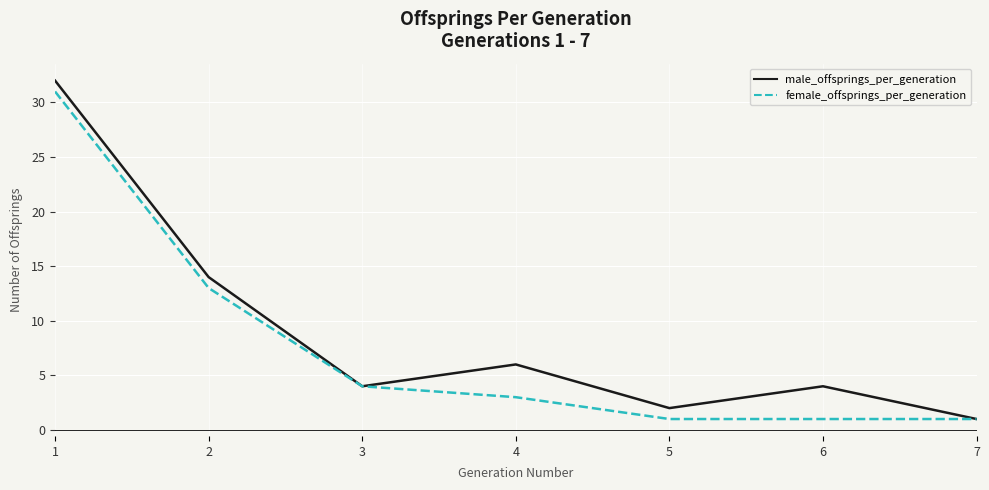

Which category has the highest value across all series?

1